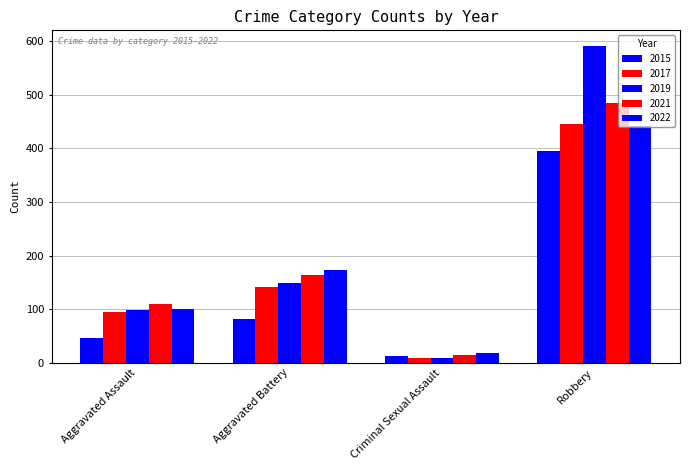

How many bars are there in total?

20